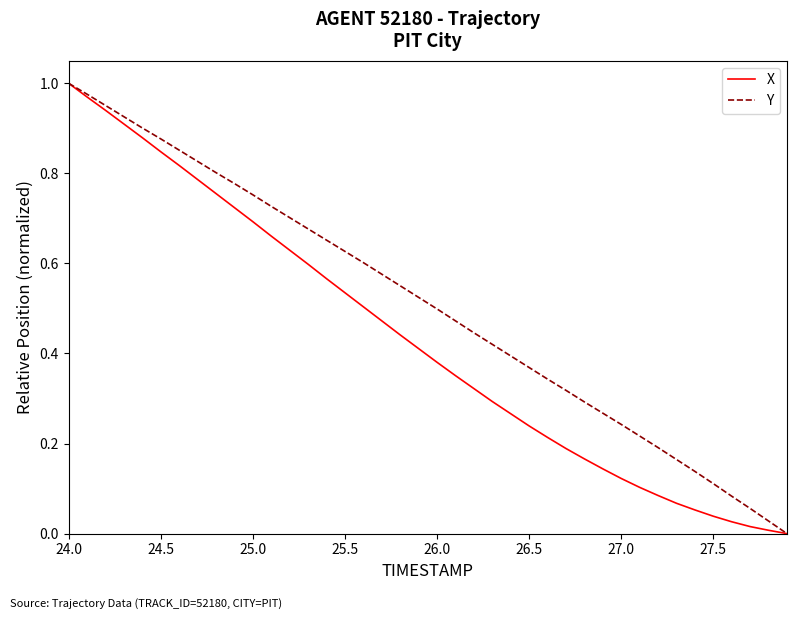

Is this an area chart (filled region under the line)?

No